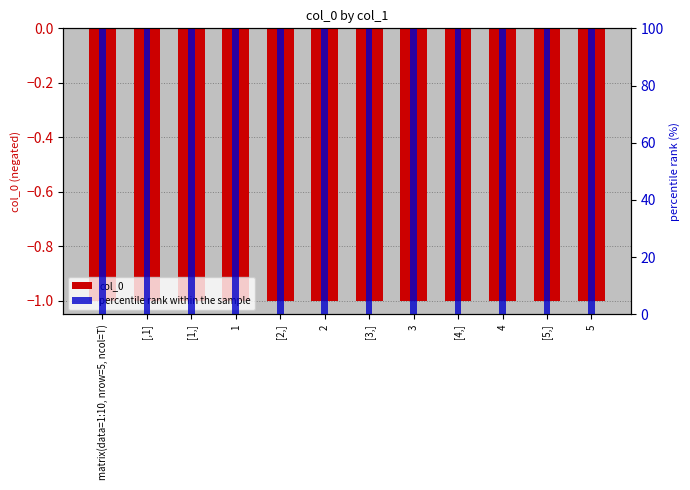

List the series in order of their peak value, lowest first.

col_0, percentile rank within the sample